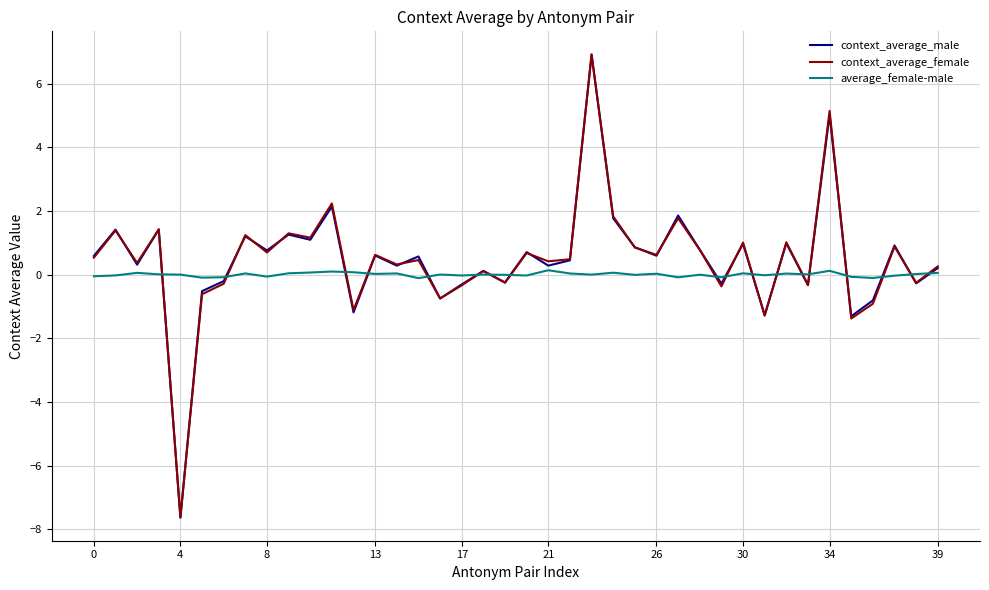

What is the lowest value of the context_average_female series?

-7.6